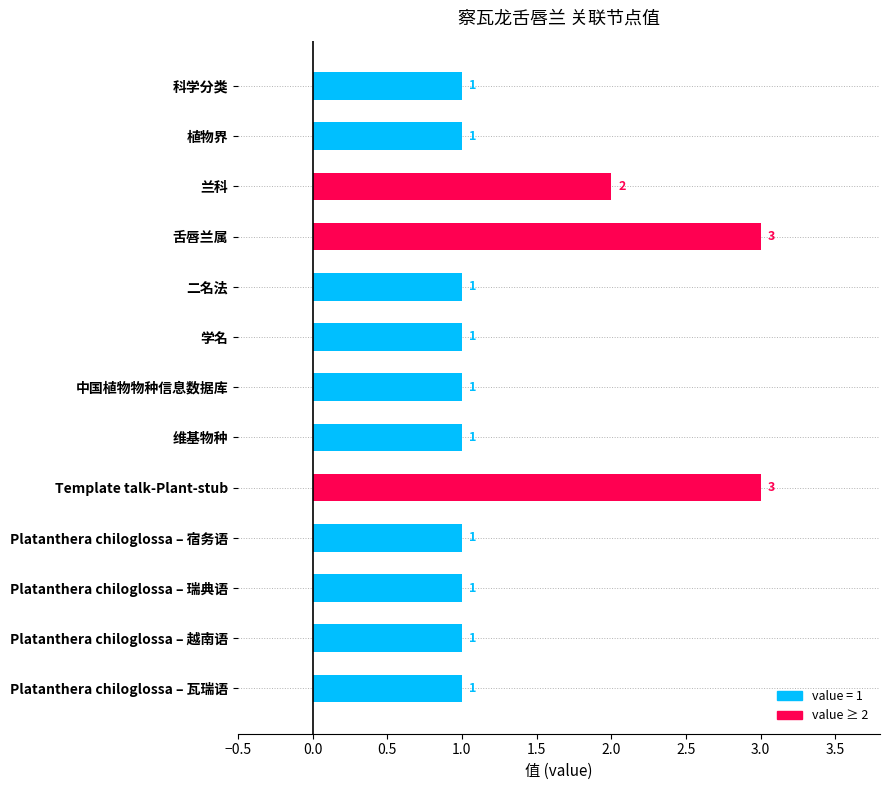

Reading top to bottom, transcribe all the data shown in this chart.

科学分类=1	植物界=1	兰科=2	舌唇兰属=3	二名法=1	学名=1	中国植物物种信息数据库=1	维基物种=1	Template talk-Plant-stub=3	Platanthera chiloglossa – 宿务语=1	Platanthera chiloglossa – 瑞典语=1	Platanthera chiloglossa – 越南语=1	Platanthera chiloglossa – 瓦瑞语=1